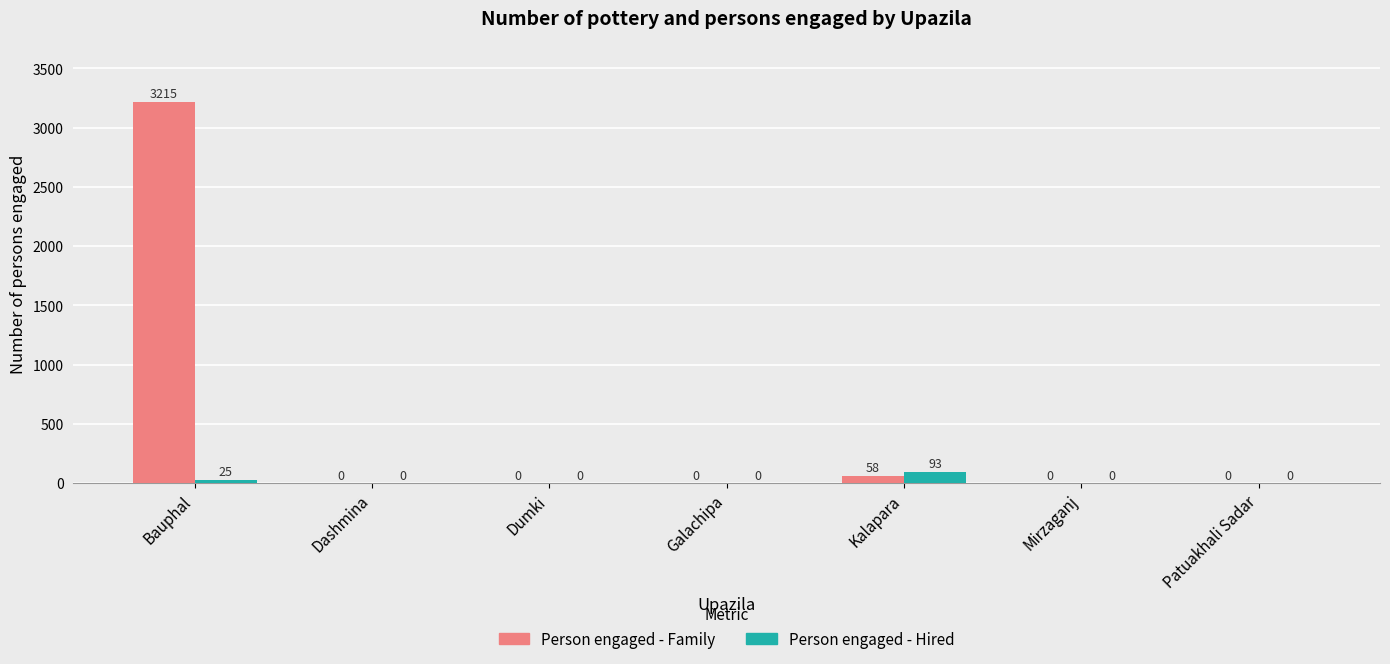

Does the chart contain stacked bars?

No